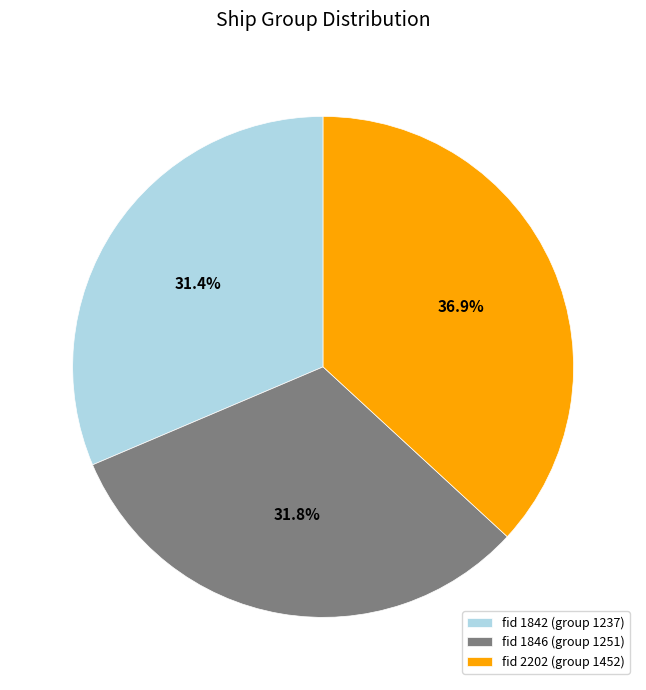

How much of the chart is everything except fid 1846 (group 1251)?

68.2%